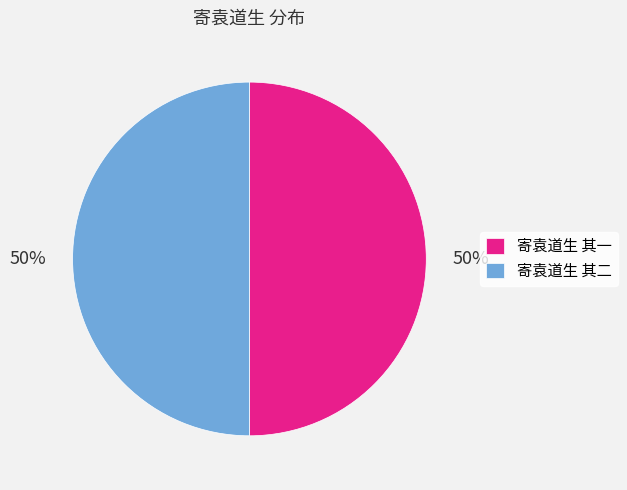

To the nearest percent, what is the combined percentage of 寄袁道生 其二 and 寄袁道生 其一?

100%